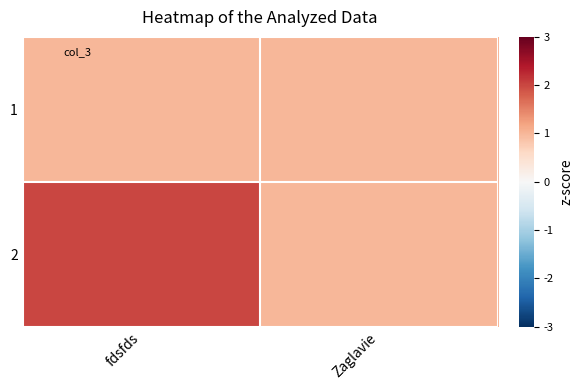

At which category is the sum across all series the highest?

fdsfds